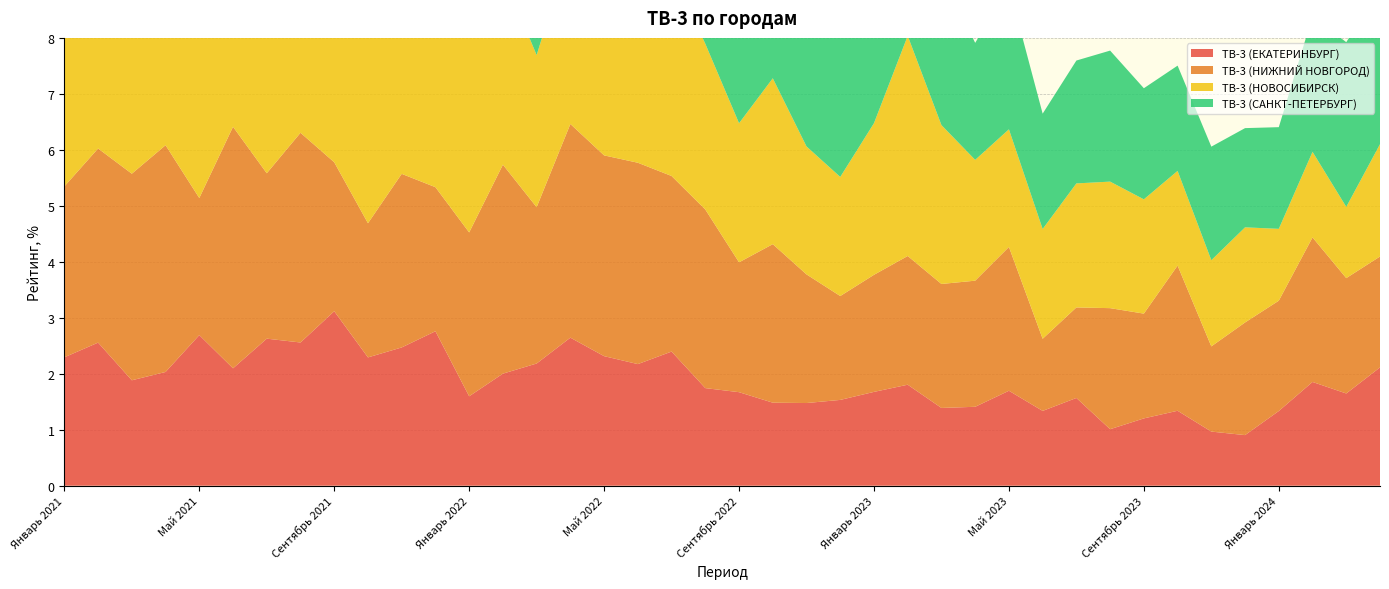

Reading left to right, what are all the values shown in this chart?

ТВ-3 (ЕКАТЕРИНБУРГ): 2.3	2.6	1.9	2.0	2.7	2.1	2.6	2.6	3.1	2.3	2.5	2.8	1.6	2.0	2.2	2.6	2.3	2.2	2.4	1.7	1.7	1.5	1.5	1.5	1.7	1.8	1.4	1.4	1.7	1.3	1.6	1.0	1.2	1.3	1.0	0.9	1.3	1.9	1.6	2.1
ТВ-3 (НИЖНИЙ НОВГОРОД): 3.1	3.5	3.7	4.1	2.4	4.3	3.0	3.7	2.7	2.4	3.1	2.6	2.9	3.7	2.8	3.8	3.6	3.6	3.1	3.2	2.3	2.8	2.3	1.9	2.1	2.3	2.2	2.3	2.6	1.3	1.6	2.2	1.9	2.6	1.5	2.0	2.0	2.6	2.1	2.0
ТВ-3 (НОВОСИБИРСК): 4.4	5.1	4.5	5.8	4.0	4.5	4.2	3.8	5.0	3.7	4.6	3.9	4.4	3.4	2.7	3.2	2.9	3.8	3.7	3.0	2.5	3.0	2.3	2.1	2.7	3.9	2.8	2.2	2.1	2.0	2.2	2.3	2.0	1.7	1.5	1.7	1.3	1.5	1.3	2.0
ТВ-3 (САНКТ-ПЕТЕРБУРГ): 3.5	4.3	4.9	3.7	3.9	3.6	4.2	3.1	2.8	2.6	2.3	2.6	2.6	3.8	3.4	3.6	2.9	3.5	2.0	1.9	2.4	3.0	2.8	2.7	2.4	2.8	2.7	2.1	2.5	2.1	2.2	2.3	2.0	1.9	2.0	1.8	1.8	2.4	2.9	2.8